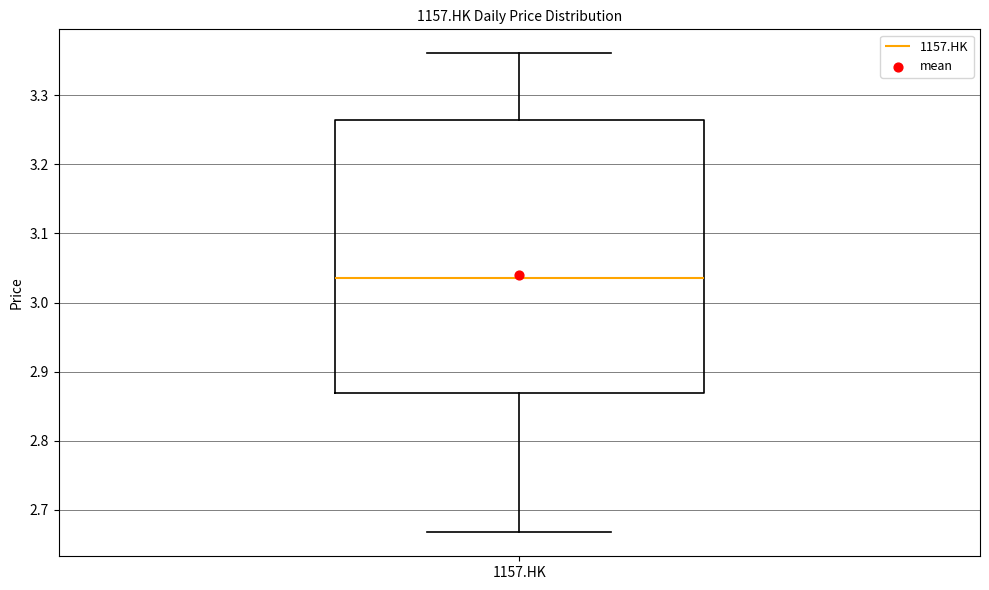

Where does the lower whisker of the box for 1157.HK end on the y-axis? The values are not printed on the chart, so give them approximately, as read against the axis.

2.67